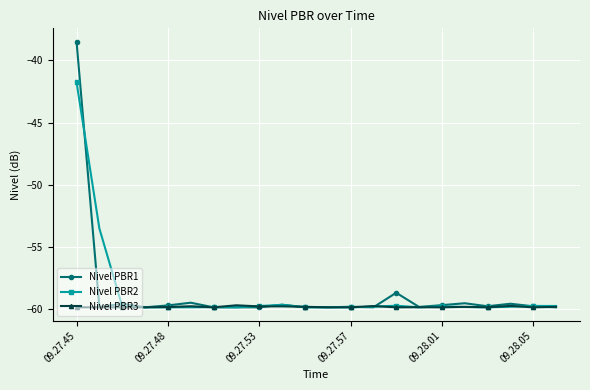

What is the value of the Nivel PBR1 point at the 11th from the left?

-59.9